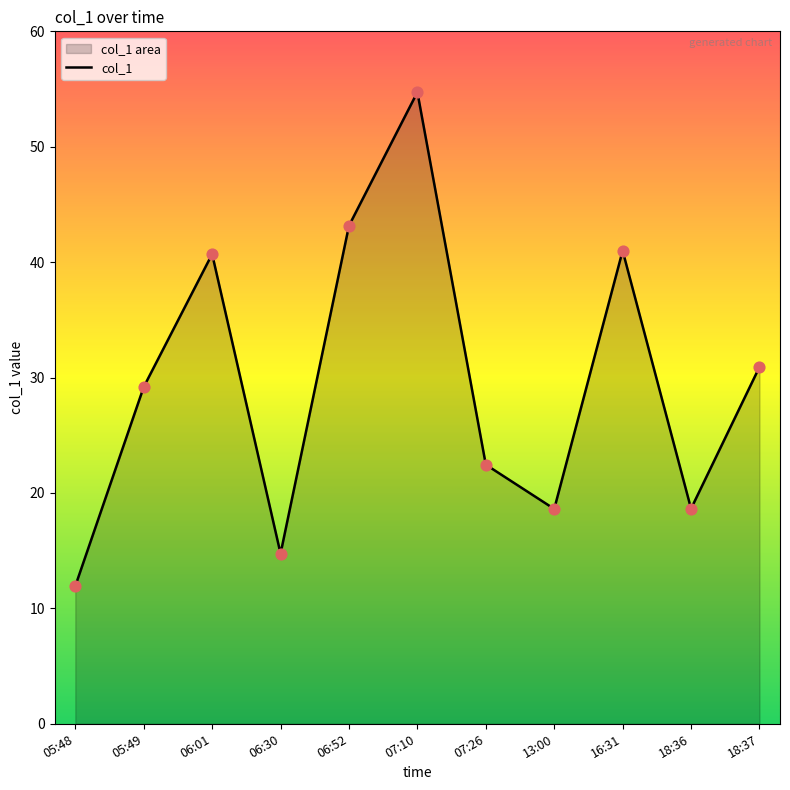

What is the change in value from 05:49 to 06:01?

+11.5